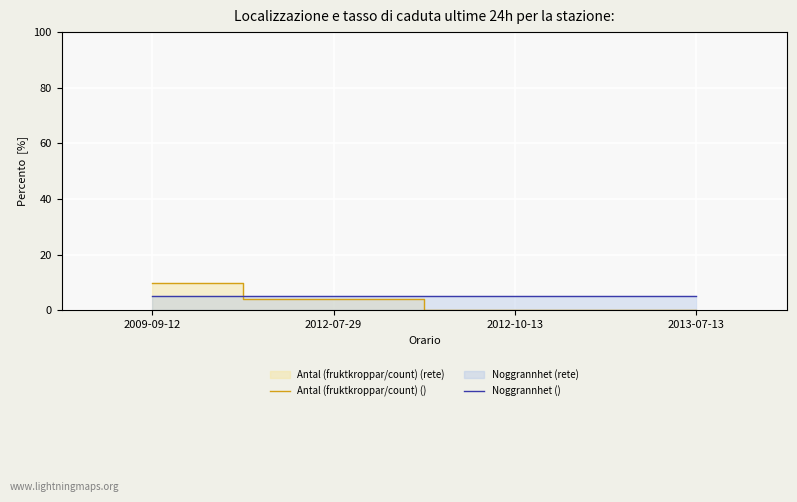

Which series ends up on top after the final intersection of Antal (fruktkroppar/count) () and Noggrannhet ()?

Noggrannhet ()